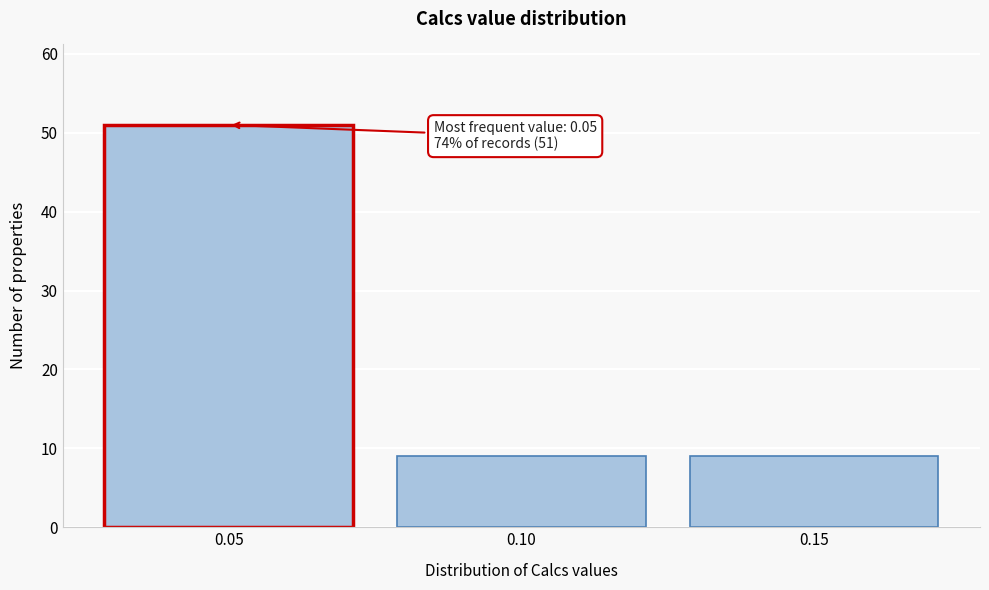

Over which range of the x-axis is the bar tallest?

0.025 to 0.075